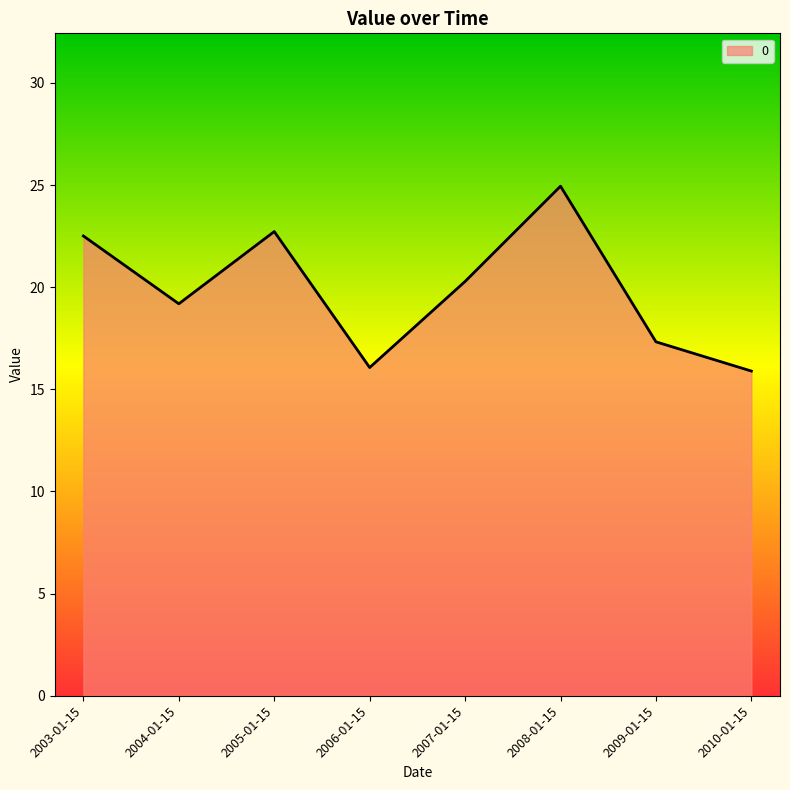

Which label corresponds to the largest value in the chart?

2008-01-15